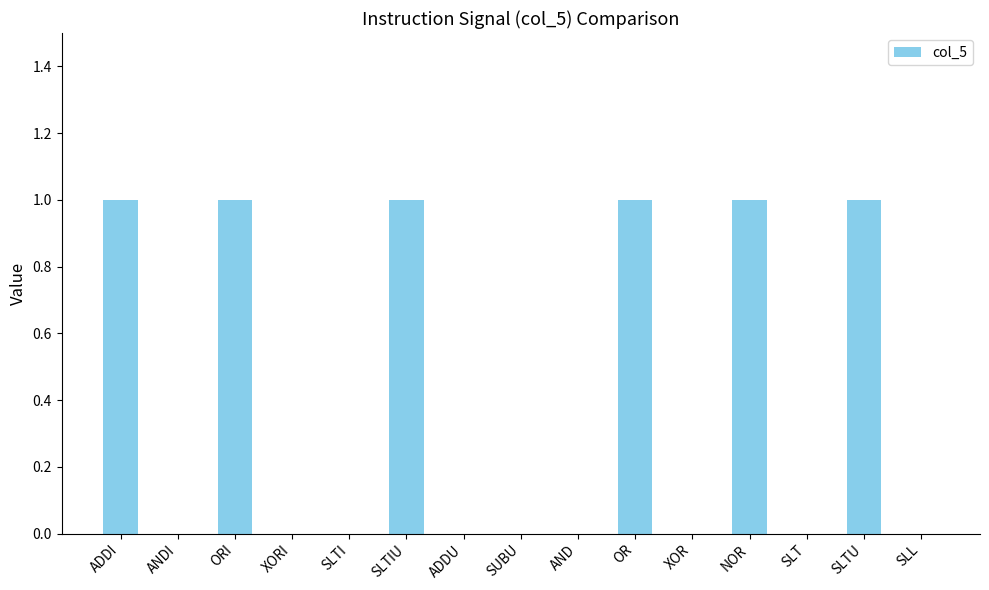

True or false: the data shows 1 at ORI.

True